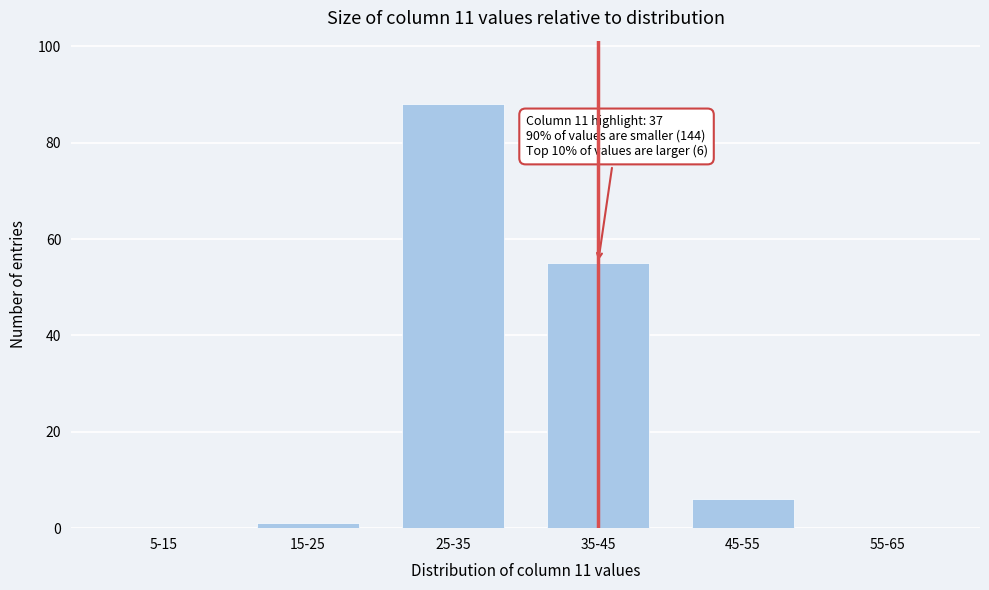

Reading left to right, transcribe all the data shown in this chart.

5-15=0	15-25=1	25-35=88	35-45=55	45-55=6	55-65=0